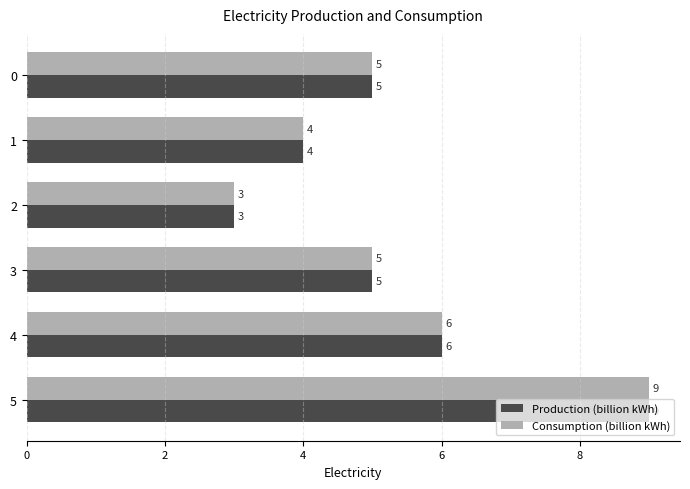

What is the difference between the maximum and second lowest values in the Consumption (billion kWh) series?

5